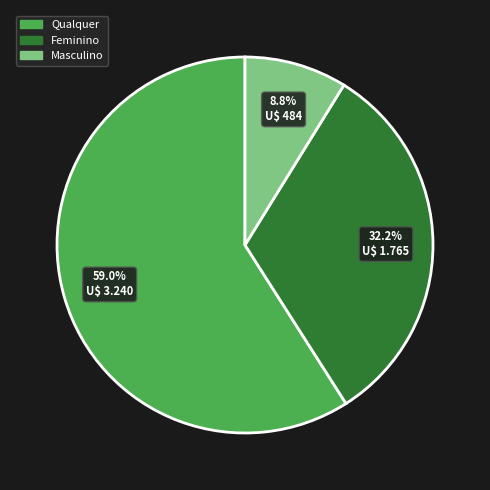

Rank the categories by value from lowest to highest.

Masculino, Feminino, Qualquer